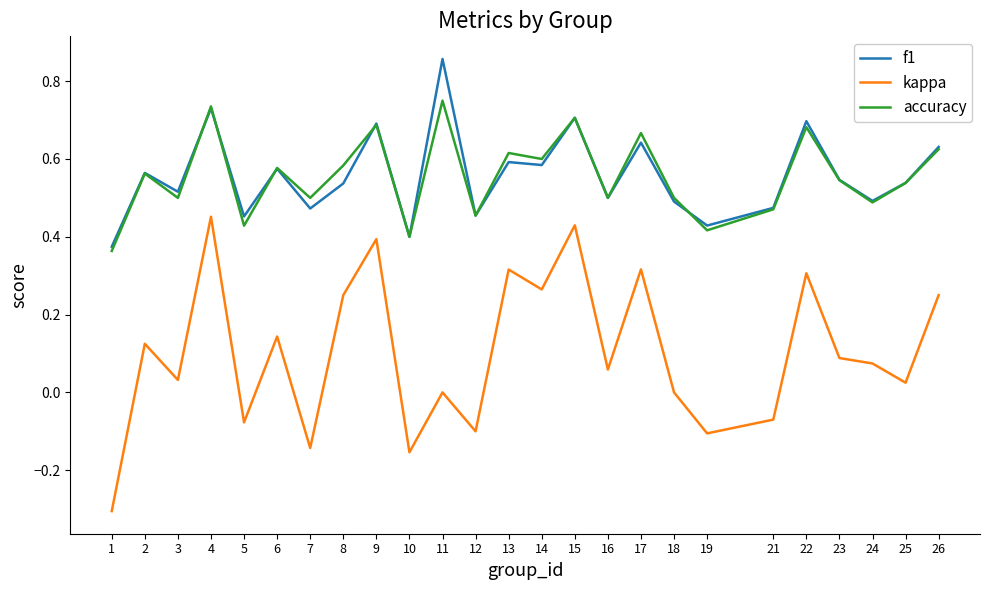

What are all the series names shown in the legend?

f1, kappa, accuracy